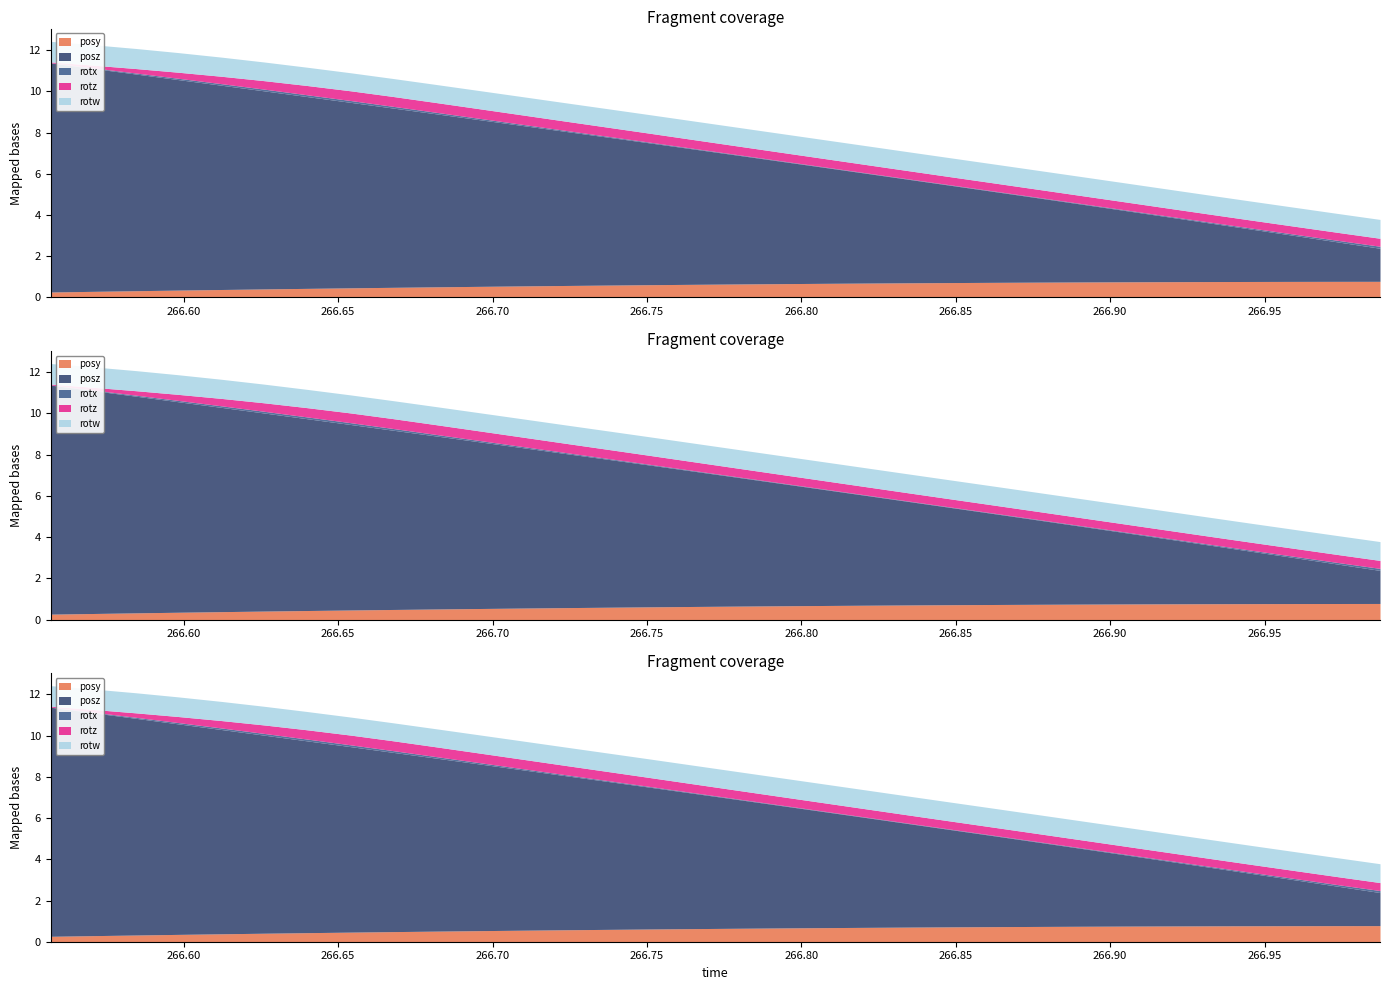

Which series has the largest total across all categories?

posz